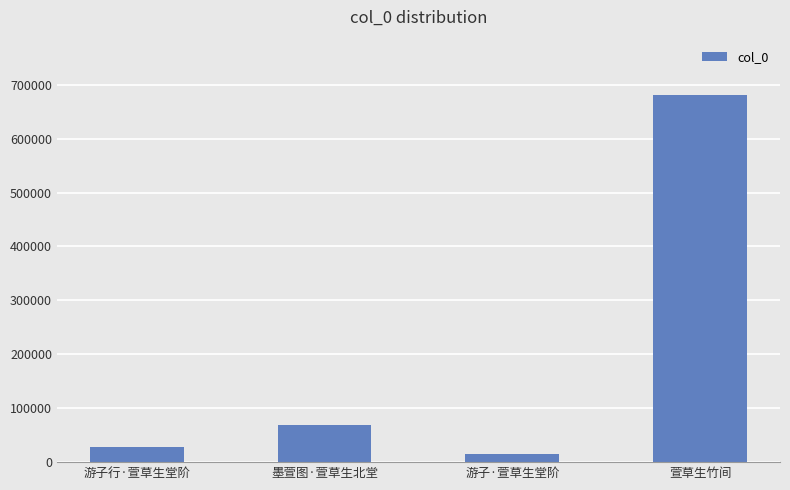

List the labels in order of value, largest first.

萱草生竹间, 墨萱图·萱草生北堂, 游子行·萱草生堂阶, 游子·萱草生堂阶